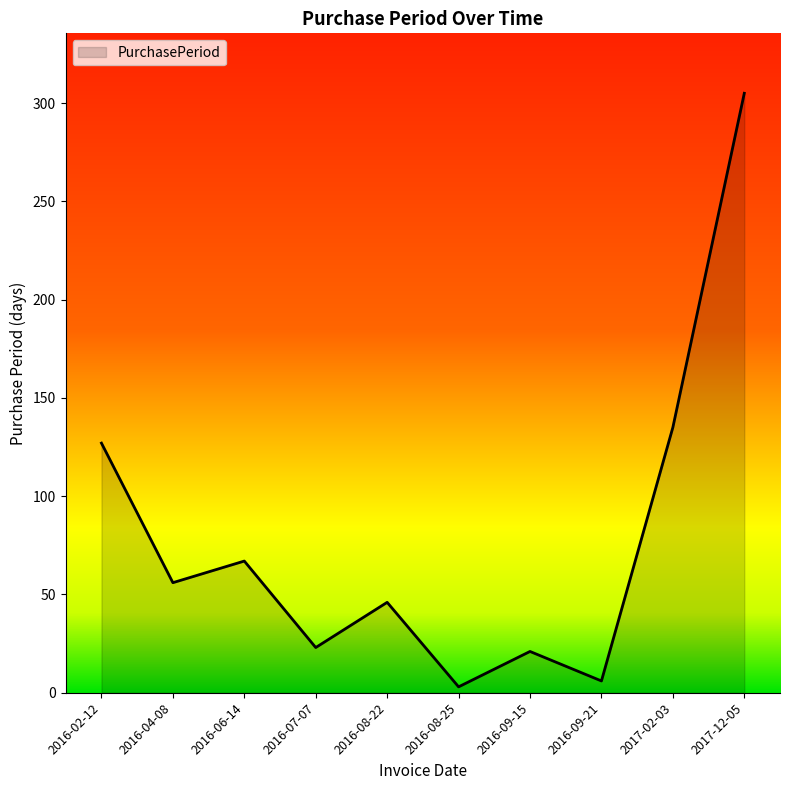

True or false: the data shows 51 at 2016-02-12.

False